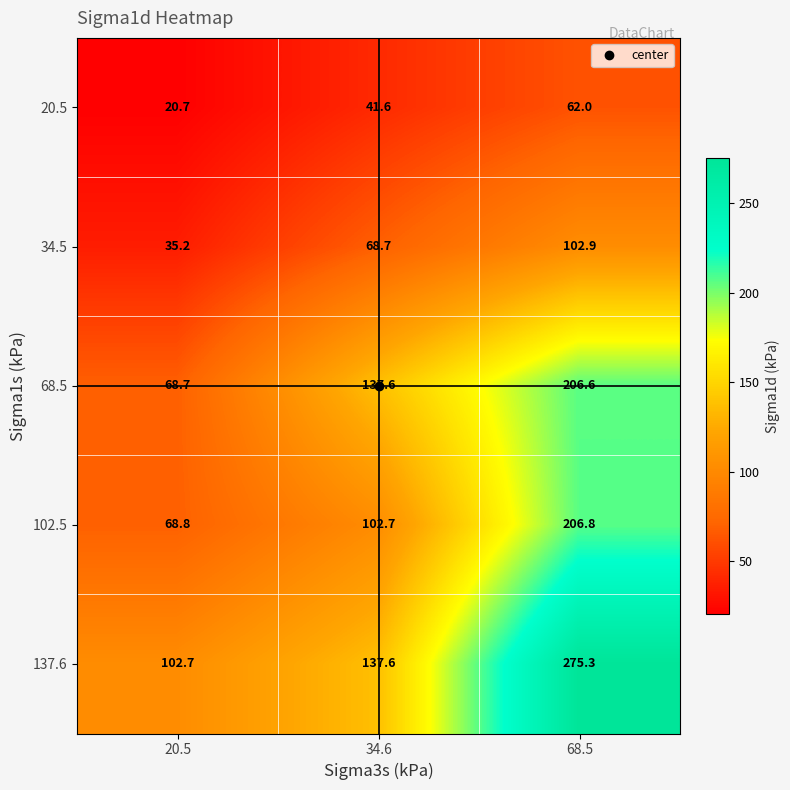

Rank the series at 20.5 from lowest to highest value.

20.5, 34.5, 68.5, 102.5, 137.6